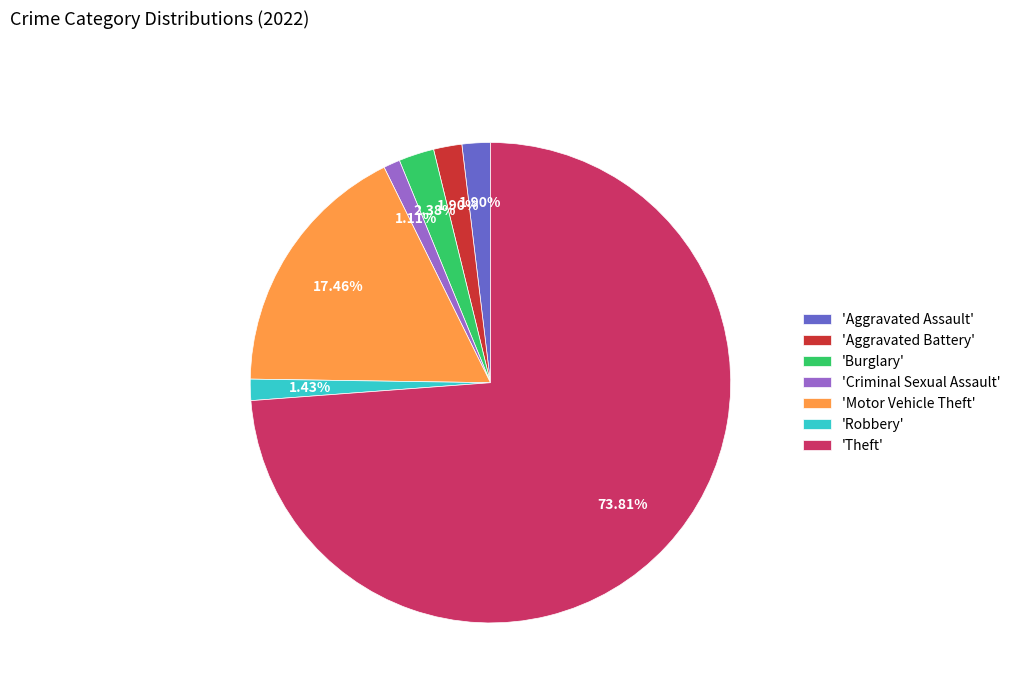

Combined, do 'Aggravated Battery' and 'Burglary' account for over 50%?

No